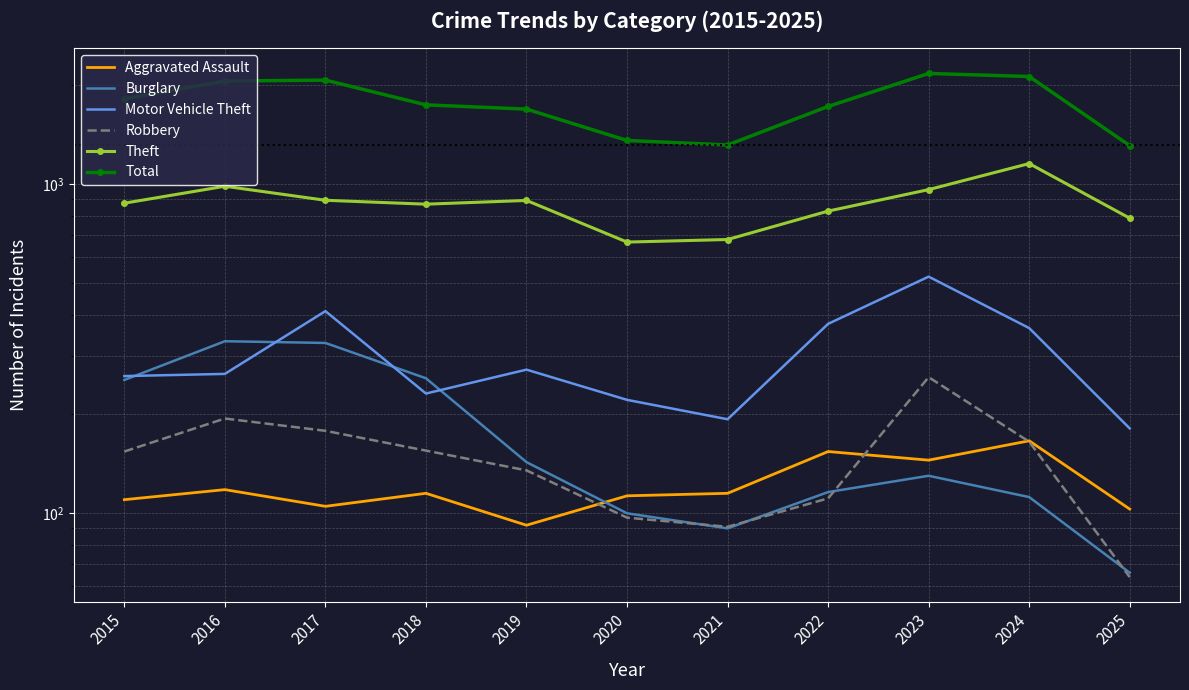

What is the smallest value displayed?

64